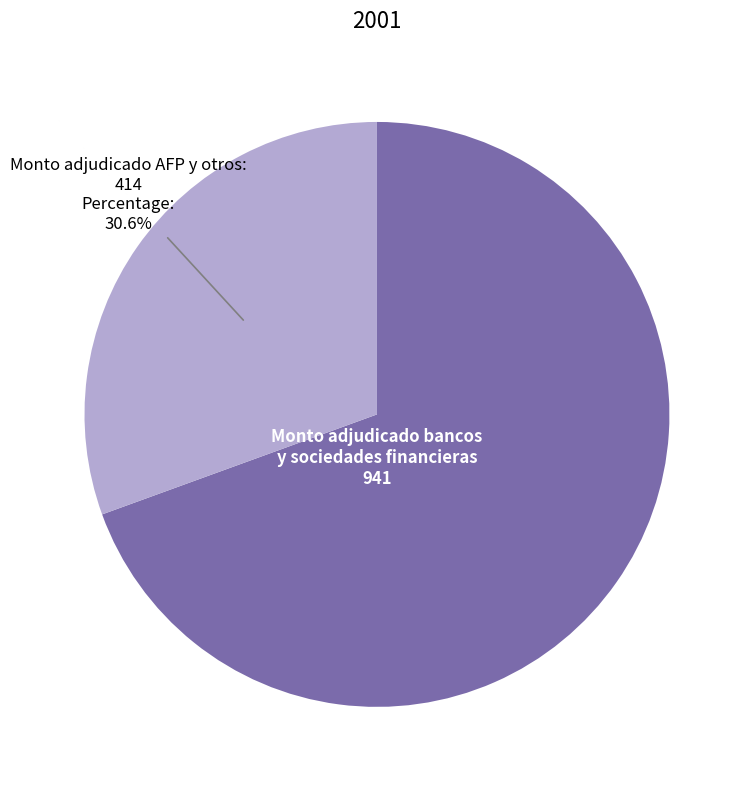

Rank the categories by value from lowest to highest.

Monto adjudicado AFP y otros, Monto adjudicado bancos y sociedades financieras